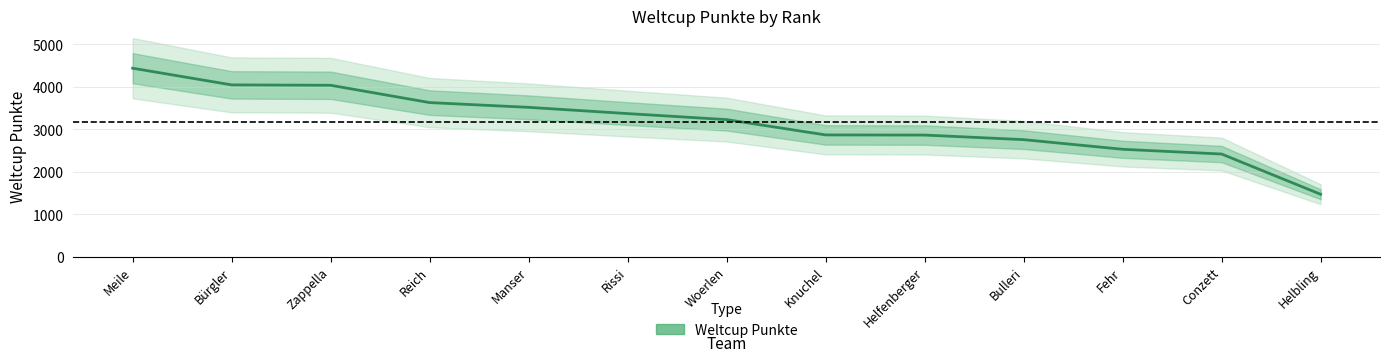

Is it true that the value at Manser is 1563?

False